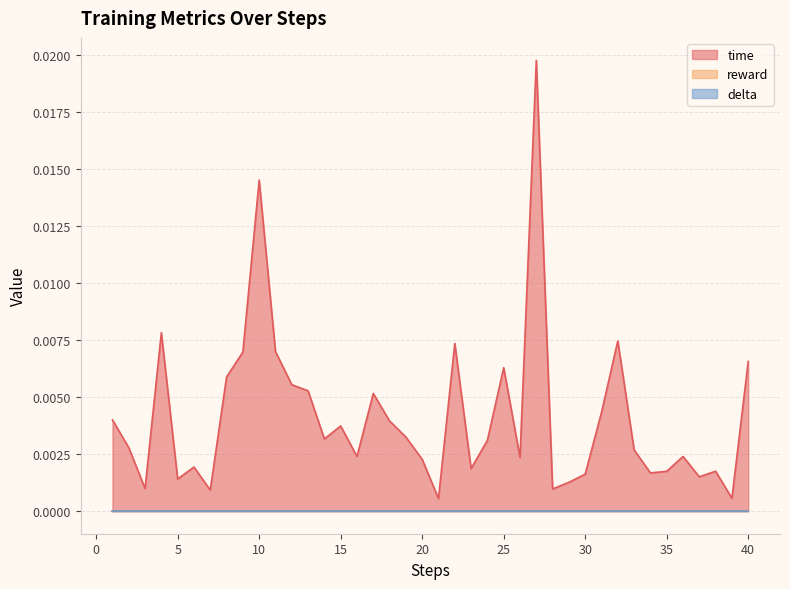

At how many categories does at least one series exceed 0?

40